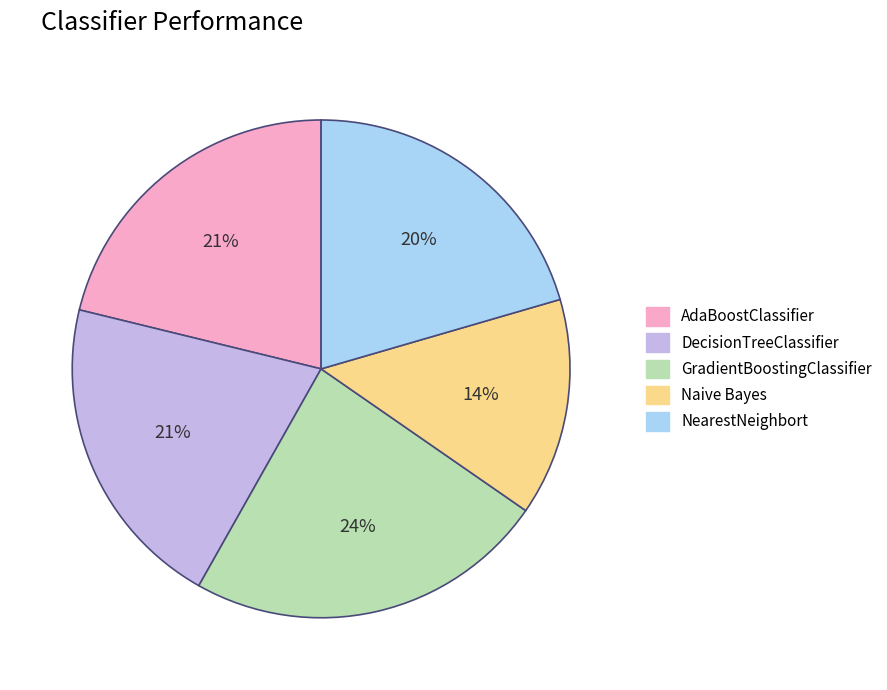

Is the sum of DecisionTreeClassifier and Naive Bayes greater than half?

No